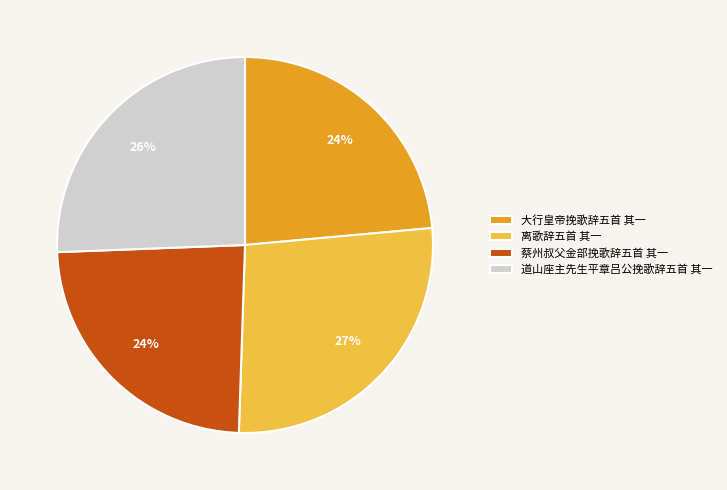

Do 离歌辞五首 其一 and 大行皇帝挽歌辞五首 其一 together represent more than half of the pie?

Yes